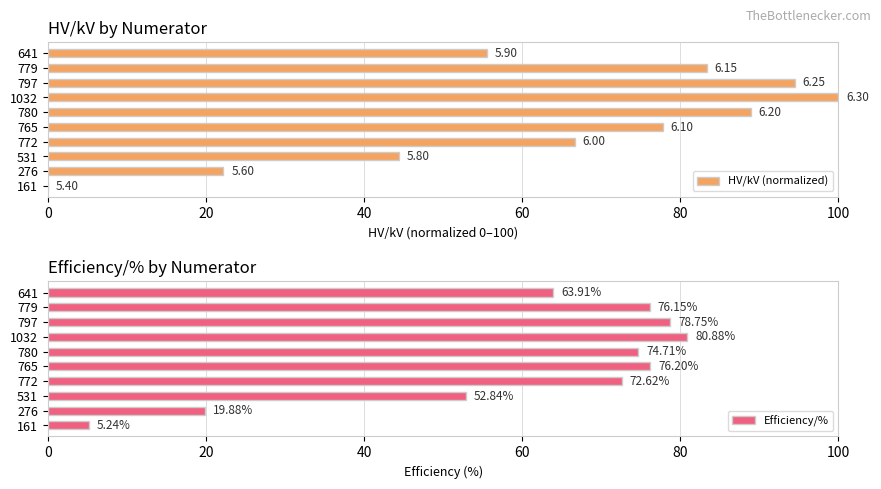

Rank the categories by Efficiency/% value from lowest to highest.

161, 276, 531, 641, 772, 780, 779, 765, 797, 1032